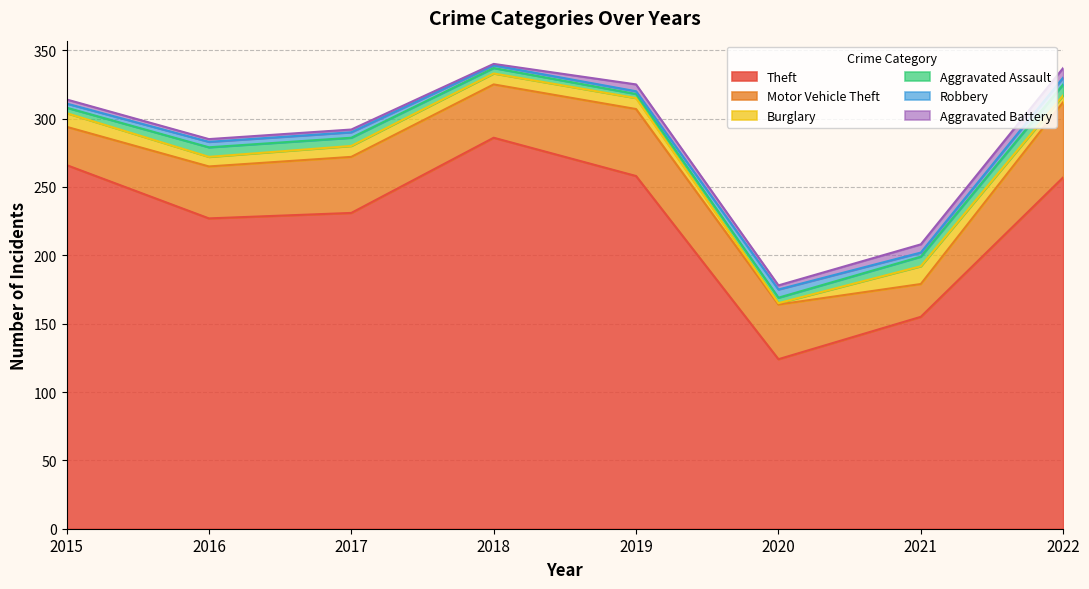

What is the maximum value shown in the chart?

286